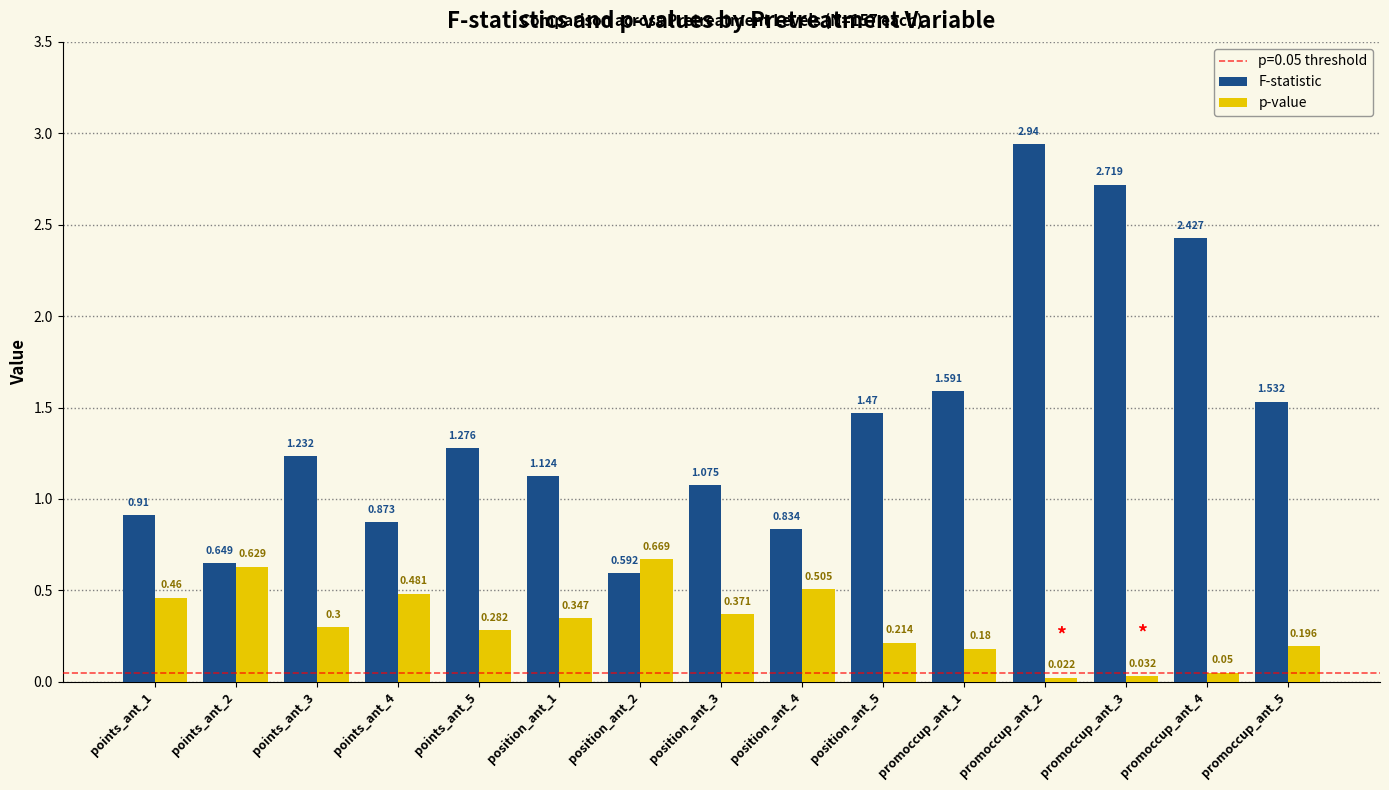

At position_ant_1, list the series in order from largest to smallest.

F-statistic, p-value